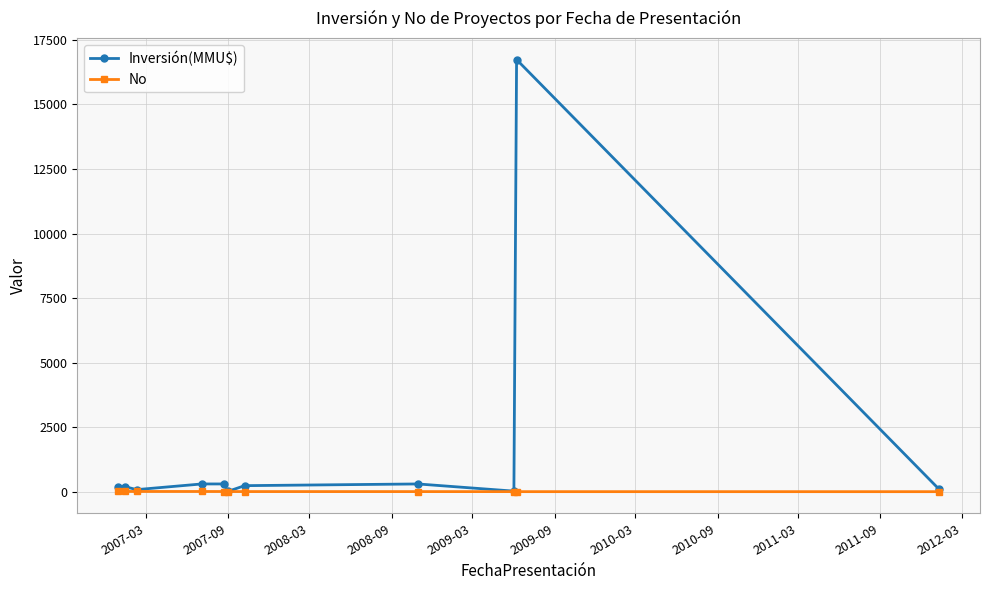

Rank the series by their maximum value, from lowest to highest.

No, Inversión(MMU$)